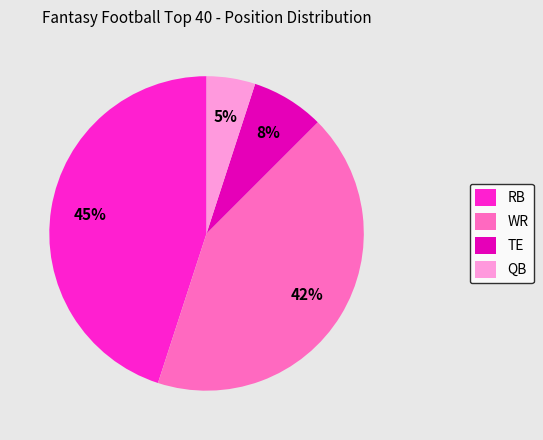

Count the number of slices in the pie.

4